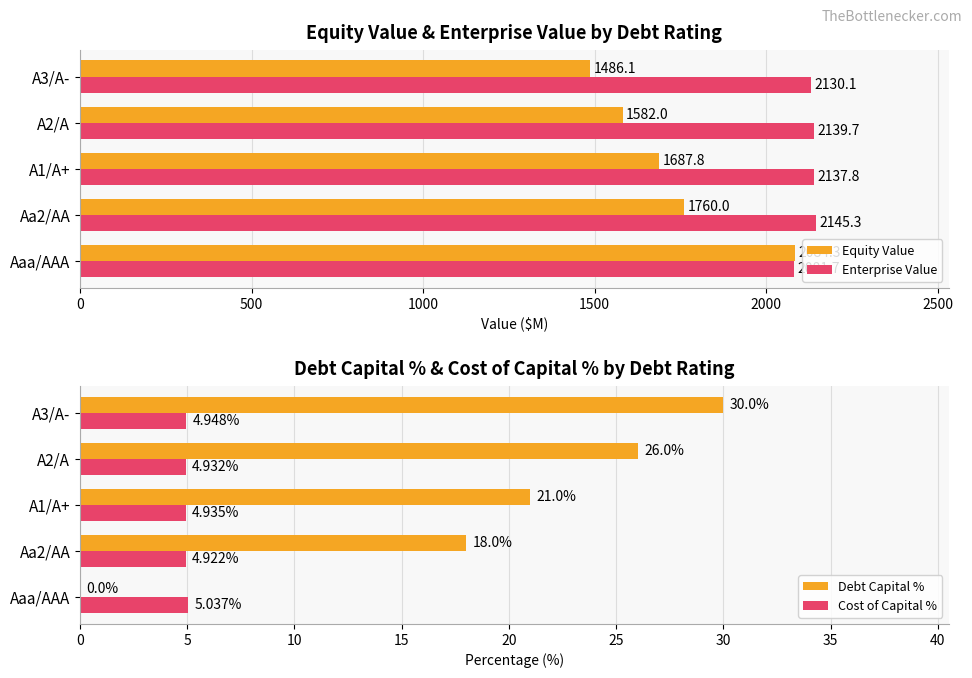

Is the value of Cost of Capital % at A1/A+ greater than the value of Debt Capital % at A1/A+?

No